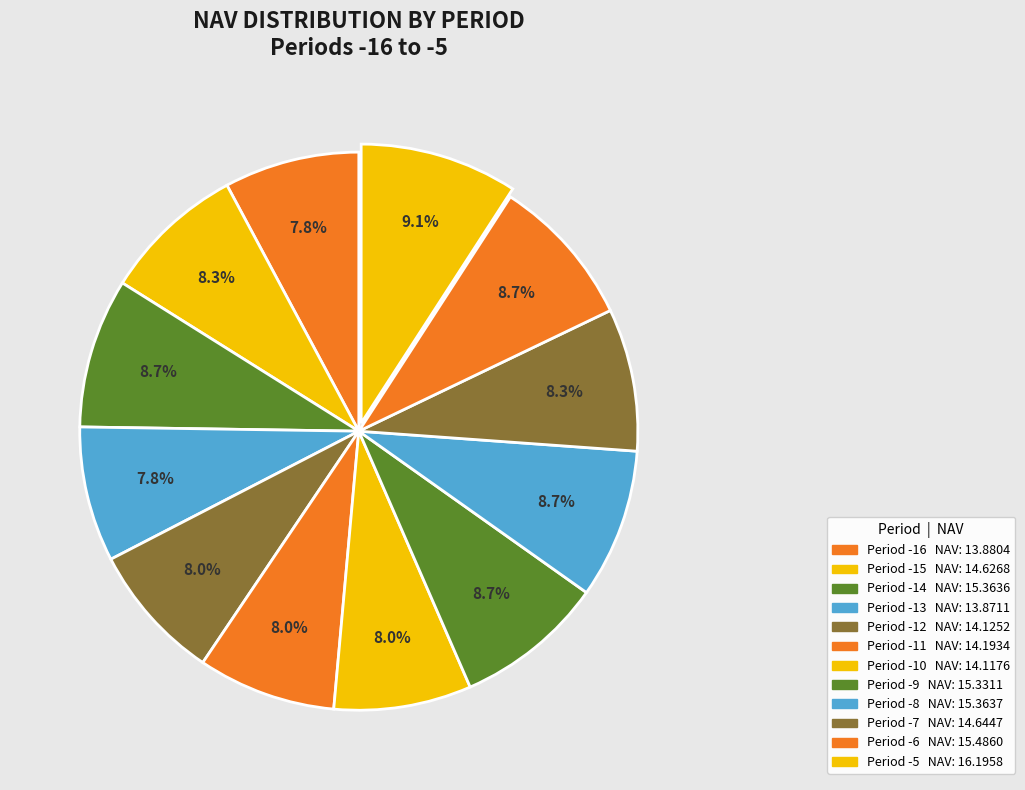

How many slices are in this pie chart?

12